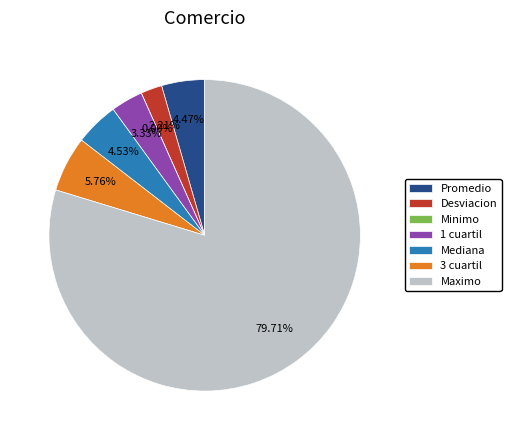

How many segments does this pie chart have?

7